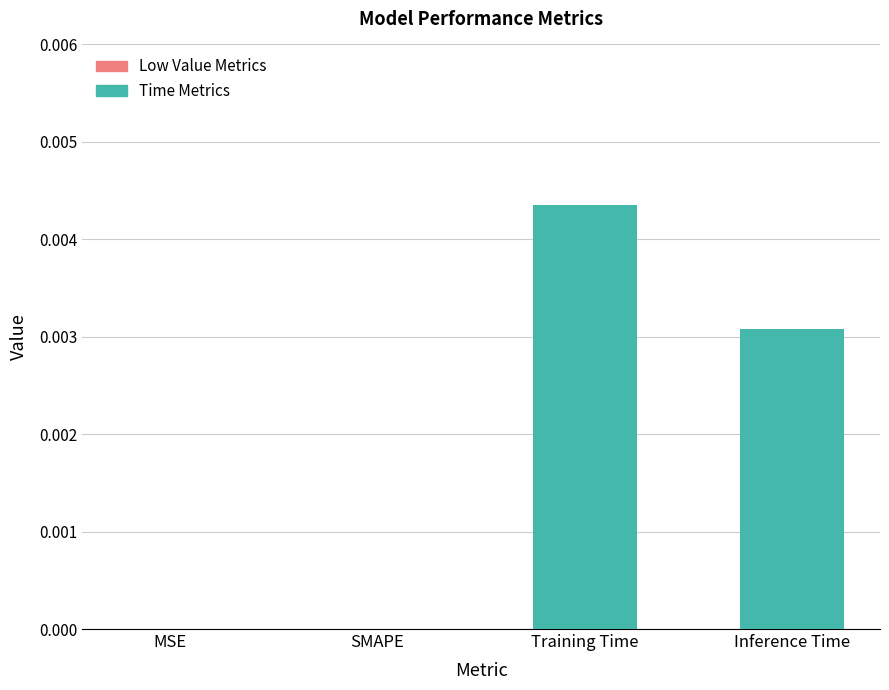

Count the number of categories in the chart.

1